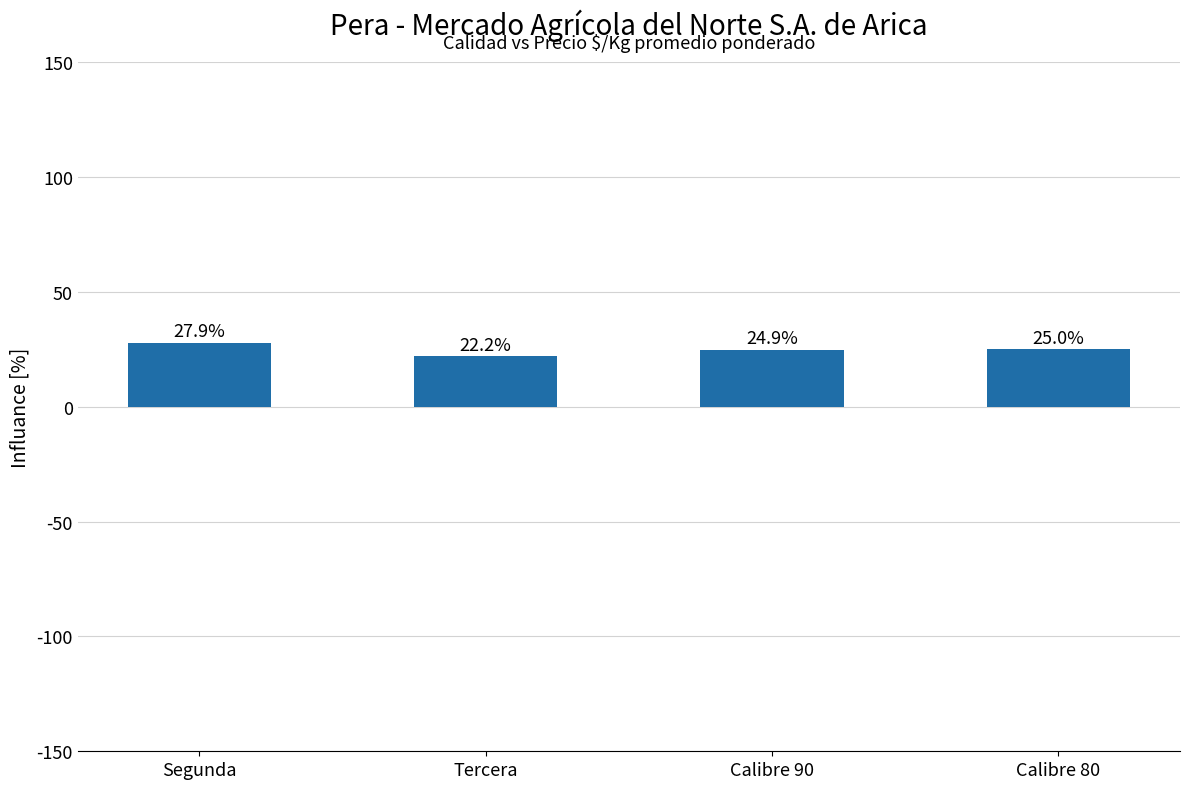

How many data points does each series have?

4